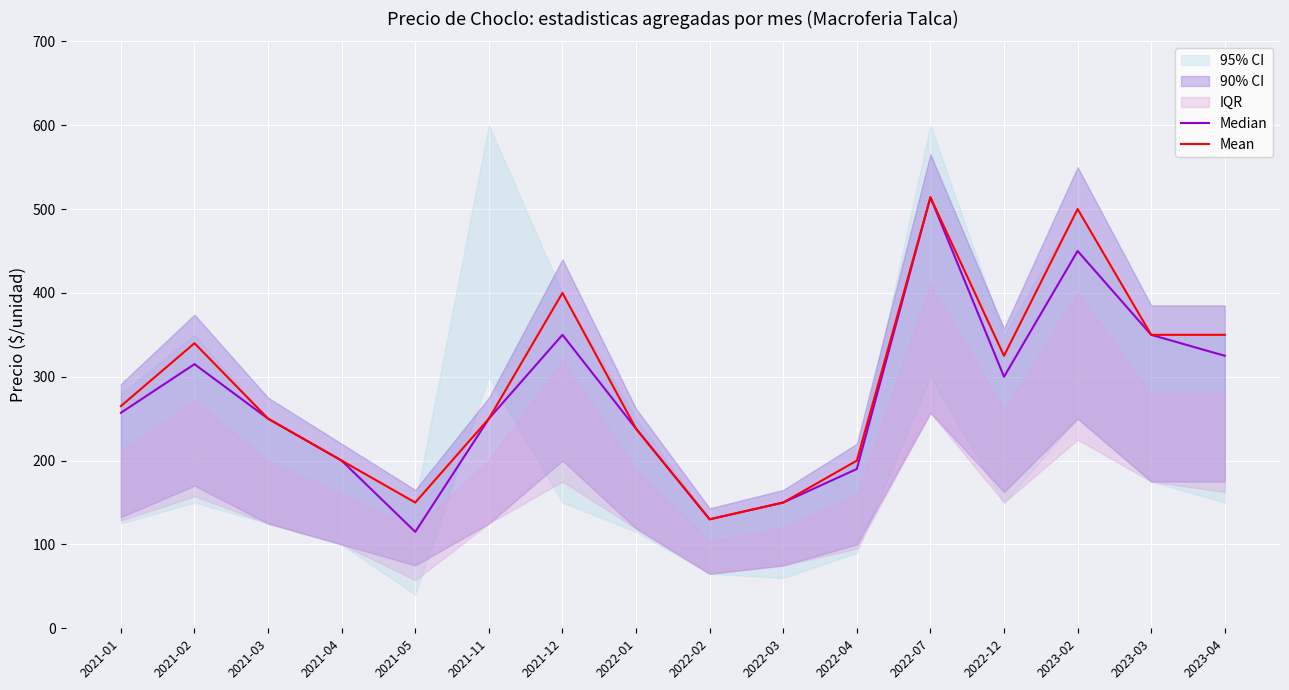

What is the label of the 5th point from the right?

2022-07